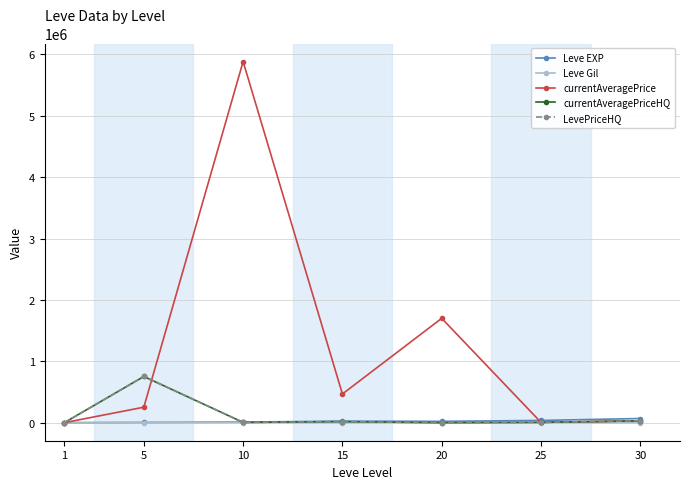

At which category does LevePriceHQ reach its first local valley?

10